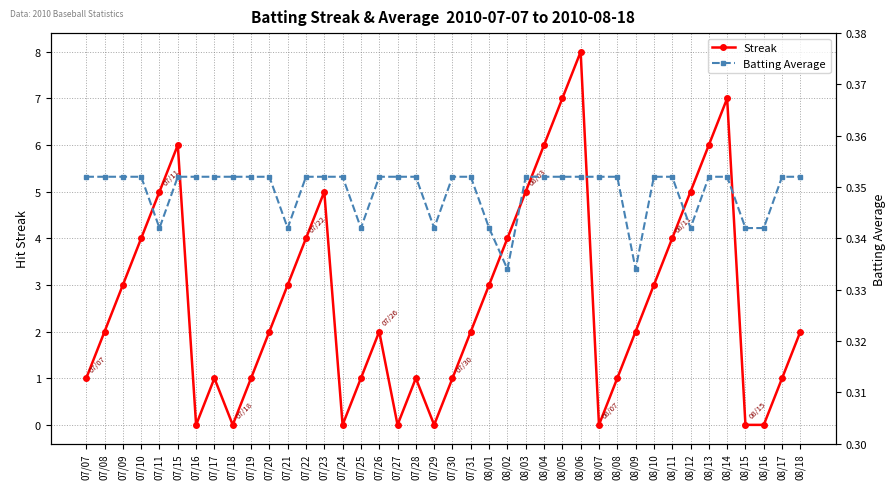

True or false: Batting Average has more than 1 interior local peaks.

False